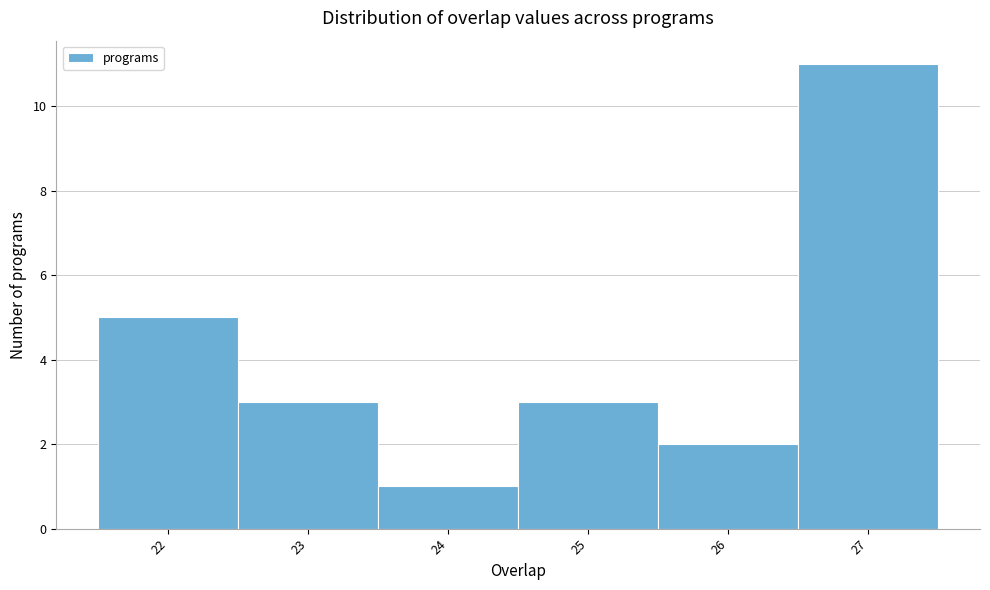

Which range on the x-axis has the tallest bar?

26.5 to 27.5